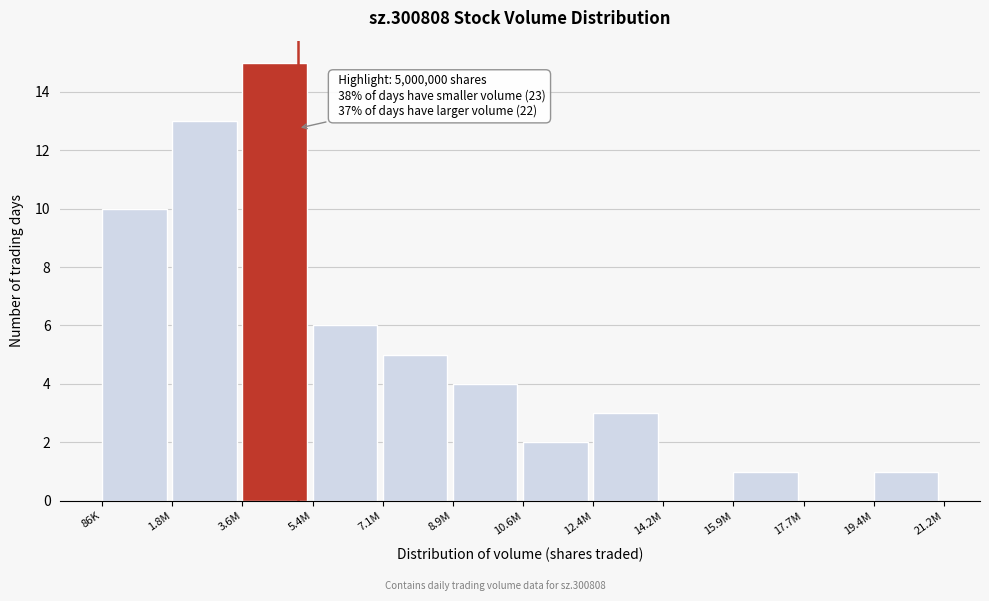

Reading left to right, extract all data points from this chart.

86K=10	1.8M=13	3.6M=15	5.4M=6	7.1M=5	8.9M=4	10.6M=2	12.4M=3	14.2M=0	15.9M=1	17.7M=0	19.4M=1